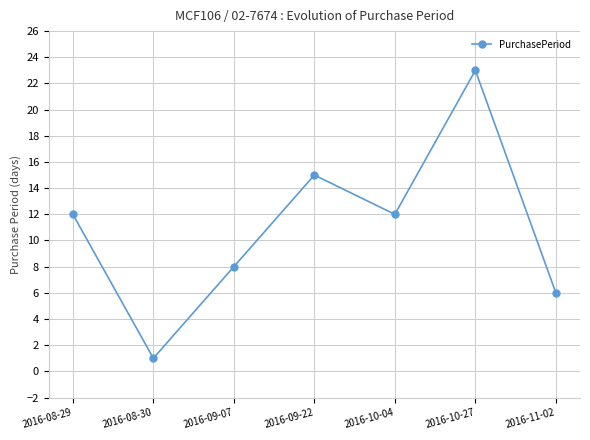

Reading right to left, extract all data points from this chart.

6	23	12	15	8	1	12